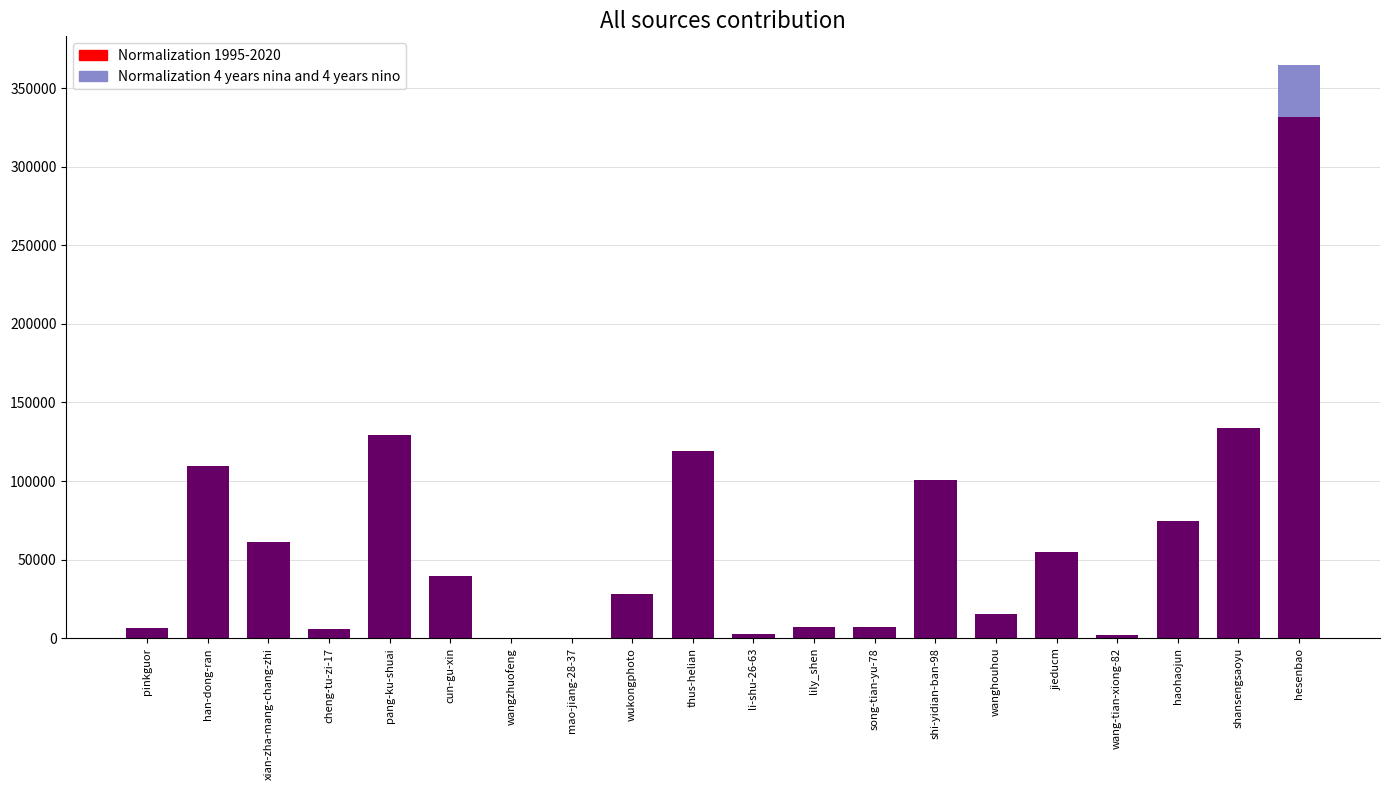

What is the minimum value shown in the chart?

1